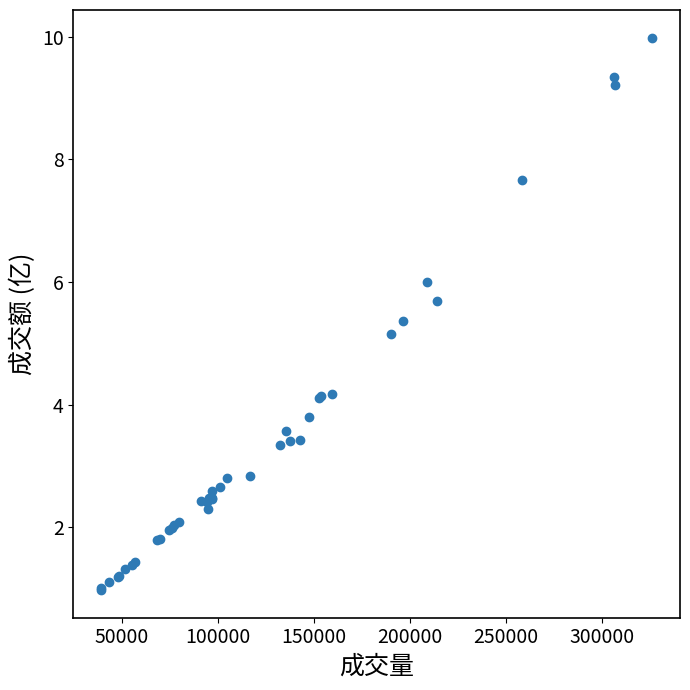

What Y value in the scatter plot is closest to 5?

5.2